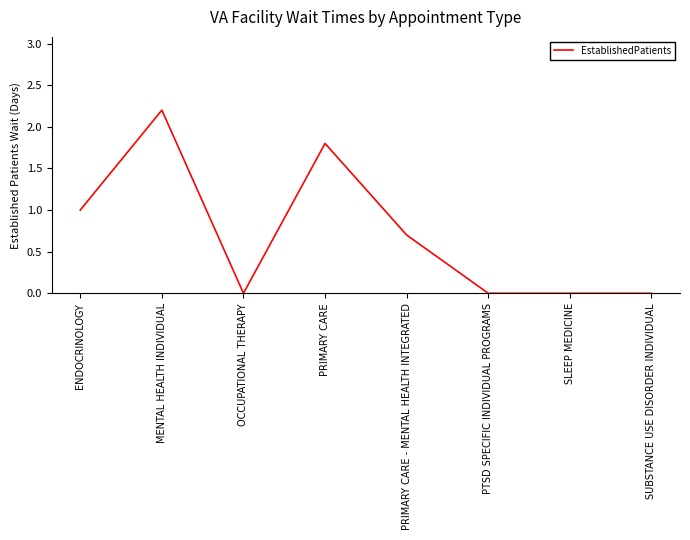

What position from the left is SUBSTANCE USE DISORDER INDIVIDUAL?

8